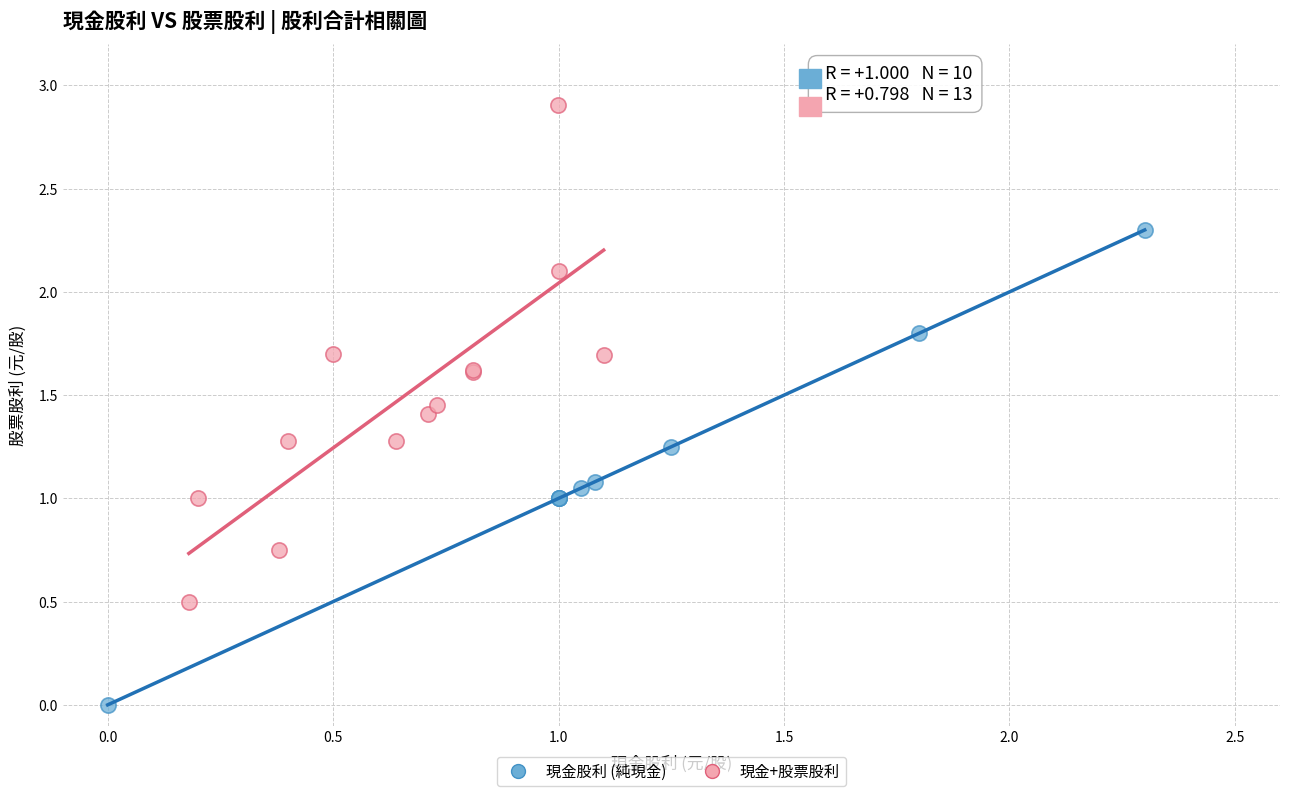

Which series reaches the maximum Y coordinate?

現金+股票股利